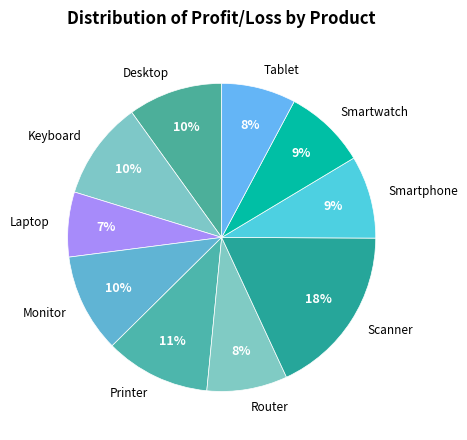

How many segments does this pie chart have?

10